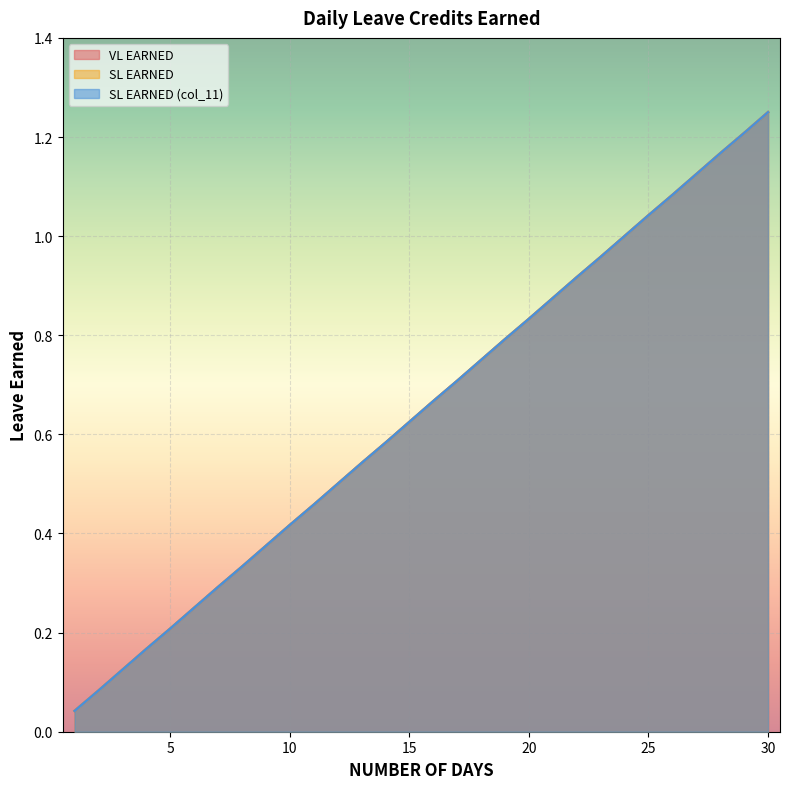

The value of SL EARNED at 9 is 0.5. True or false?

False